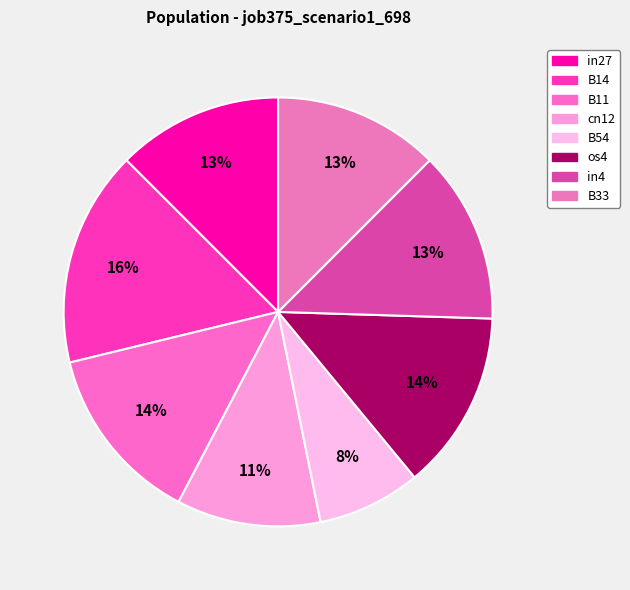

Do B33 and os4 together represent more than half of the pie?

No